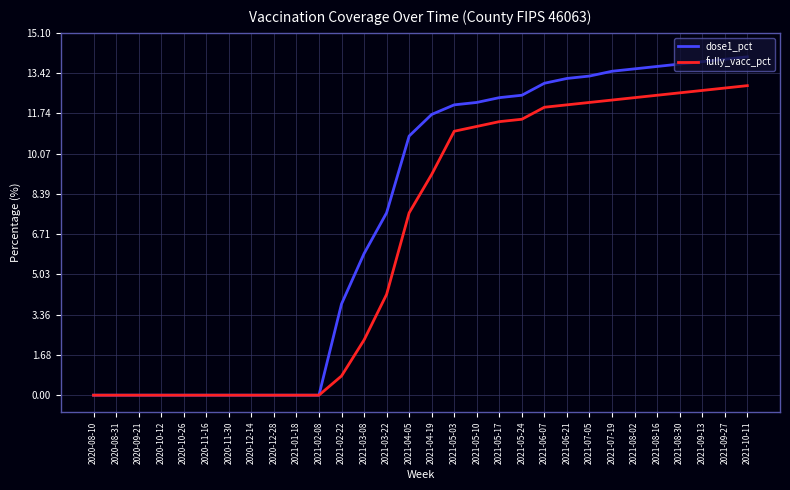

The value of fully_vacc_pct at 2020-11-30 is 7.7. True or false?

False